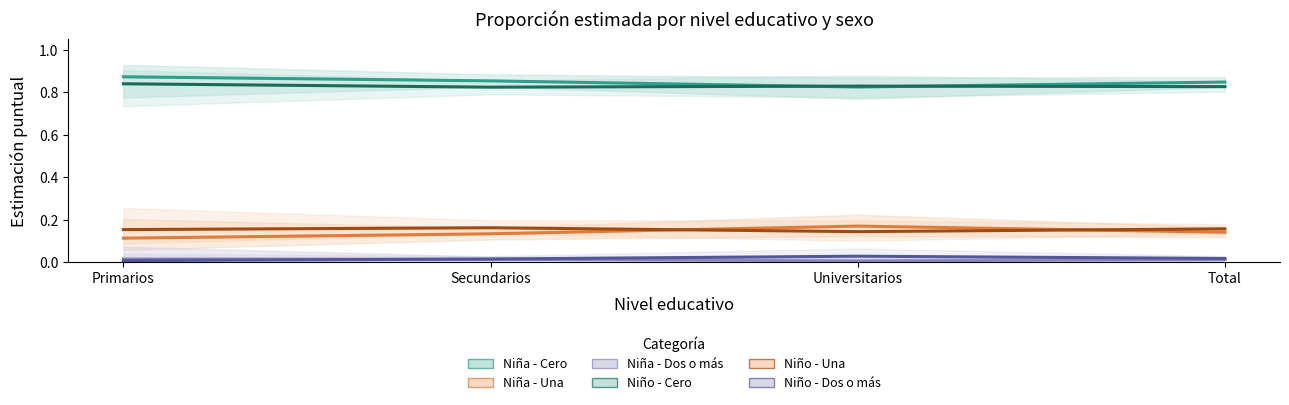

True or false: Niña - Una and Niña - Cero cross at least once.

False